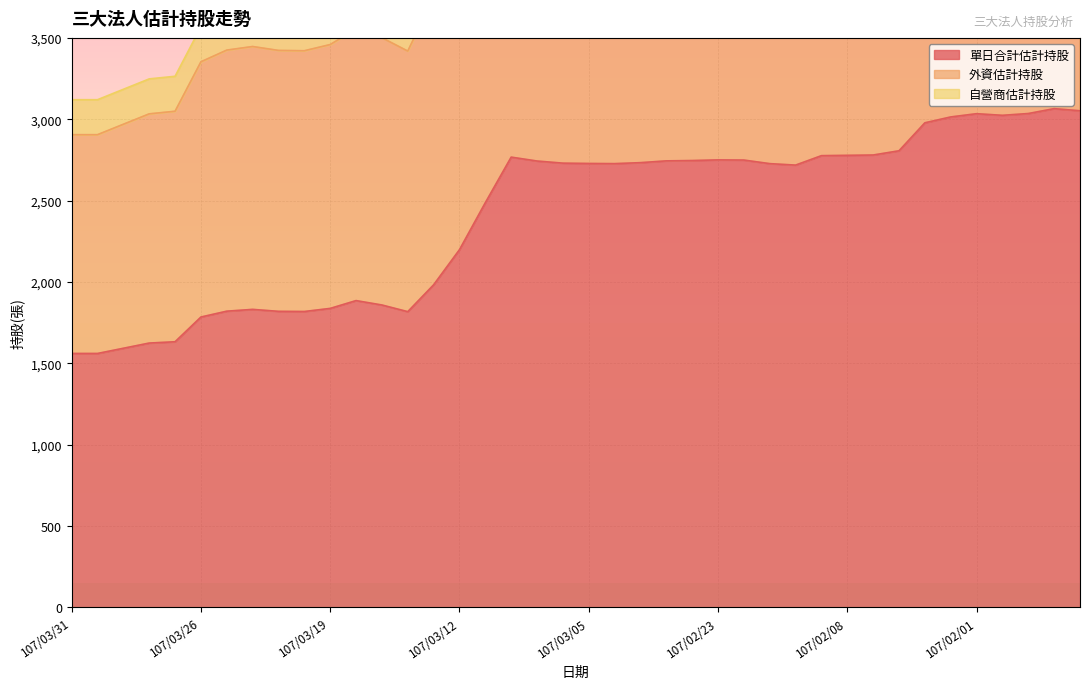

What is the value of the 外資估計持股 point at the 28th from the left?

5341